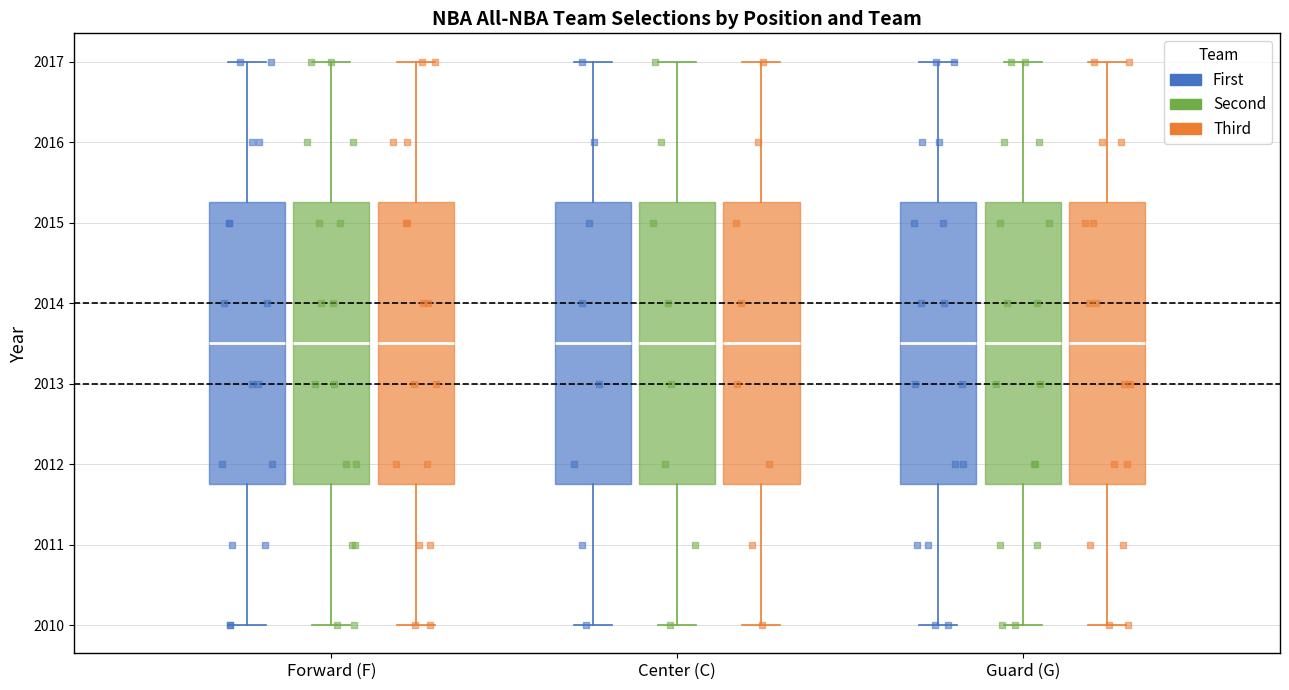

Where is the lower edge of the box for Guard (G) (First) on the y-axis? The values are not printed on the chart, so give them approximately, as read against the axis.

2011.8